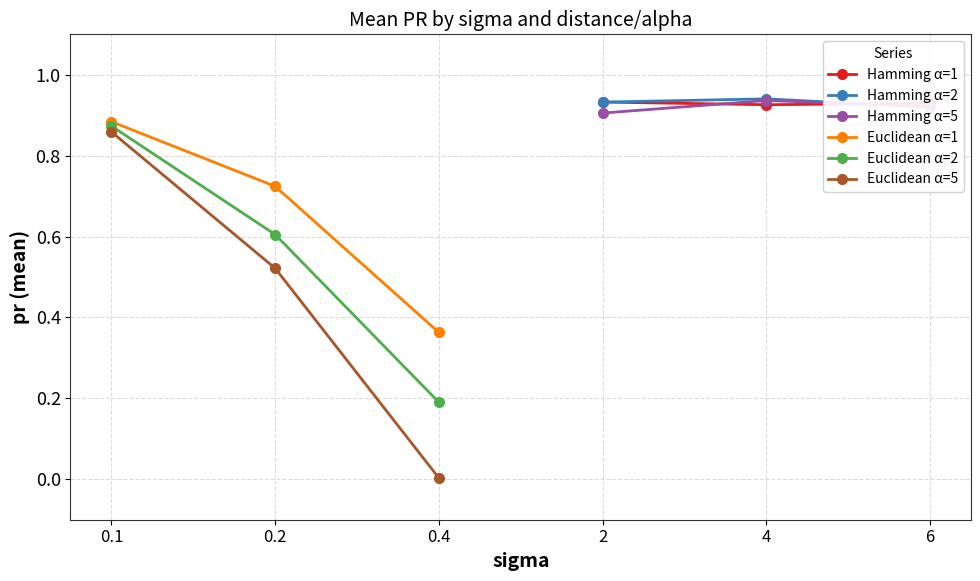

What is the maximum value shown in the chart?

0.9